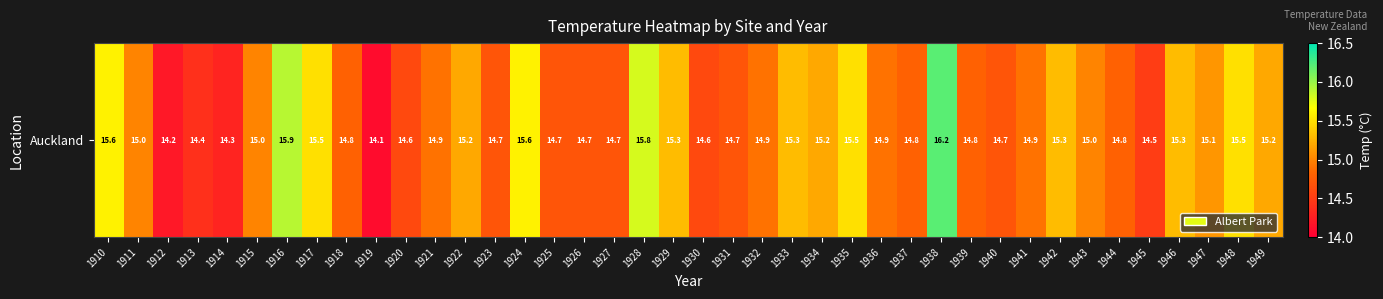

Approximately how many times larger is the value at 1943 compared to 1915?

1.0